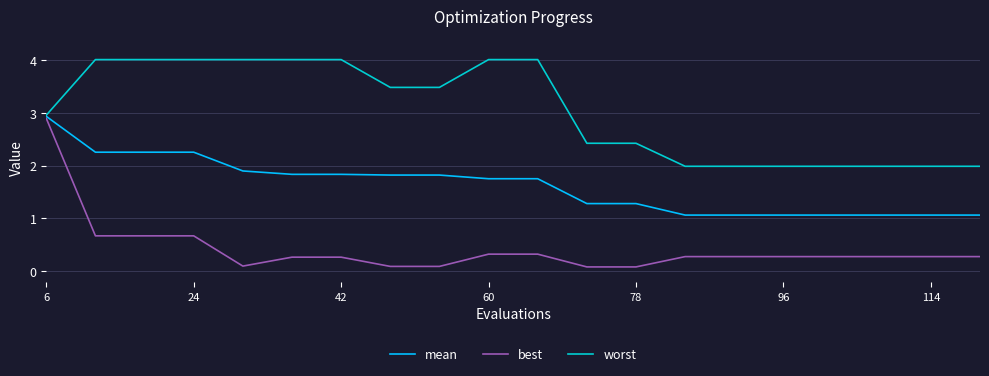

Which series has the largest total across all categories?

worst